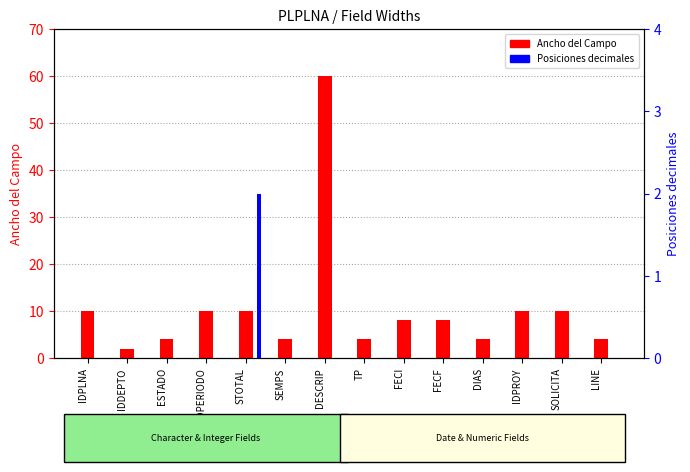

Reading left to right, list all the values displayed in this chart.

Ancho del Campo: IDPLNA=10	IDDEPTO=2	ESTADO=4	IDPERIODO=10	STOTAL=10	SEMPS=4	DESCRIP=60	TP=4	FECI=8	FECF=8	DIAS=4	IDPROY=10	SOLICITA=10	LINE=4
Posiciones decimales: IDPLNA=0	IDDEPTO=0	ESTADO=0	IDPERIODO=0	STOTAL=2	SEMPS=0	DESCRIP=0	TP=0	FECI=0	FECF=0	DIAS=0	IDPROY=0	SOLICITA=0	LINE=0